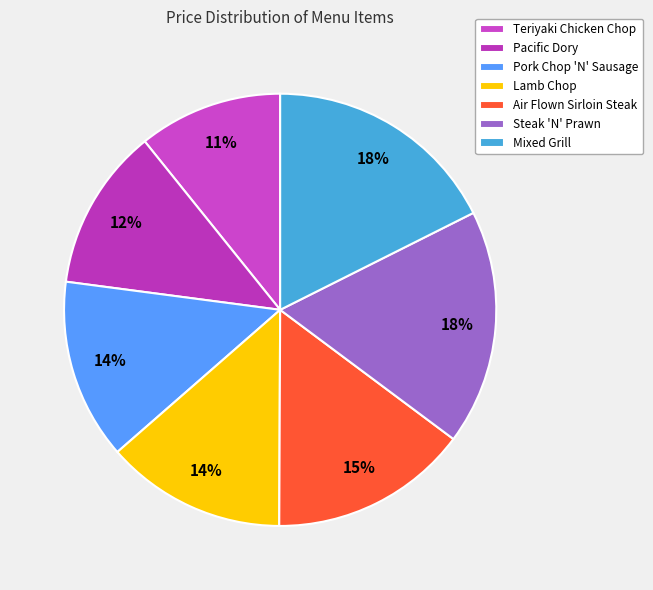

Rank the categories by value from lowest to highest.

Teriyaki Chicken Chop, Pacific Dory, Pork Chop 'N' Sausage, Lamb Chop, Air Flown Sirloin Steak, Steak 'N' Prawn, Mixed Grill